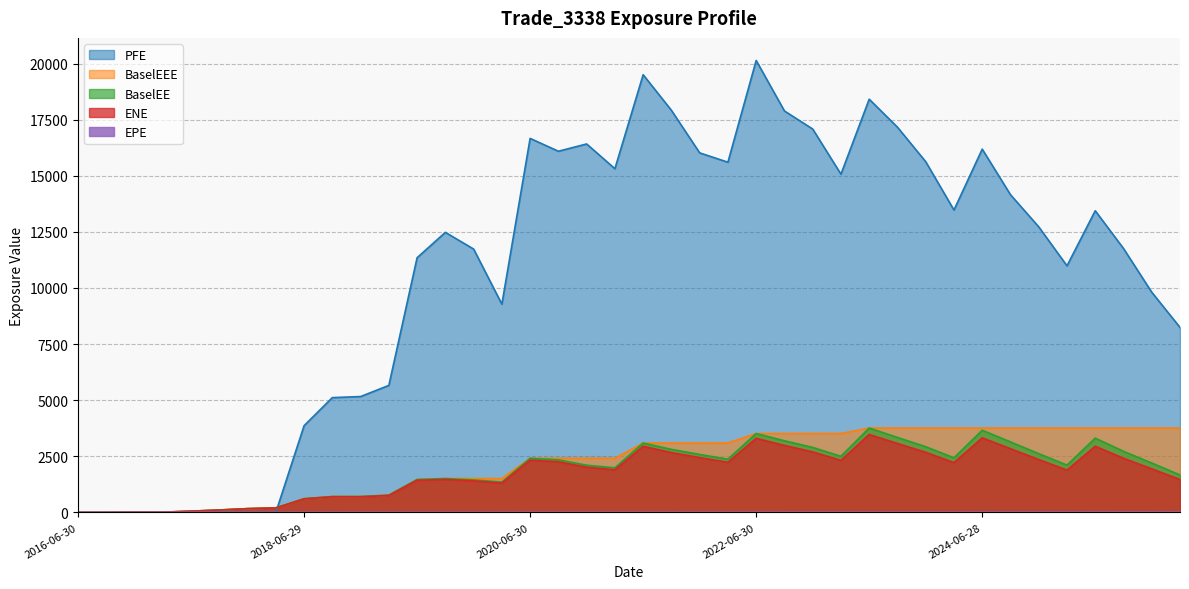

What is the difference between the maximum and second lowest values in the BaselEEE series?

3759.6